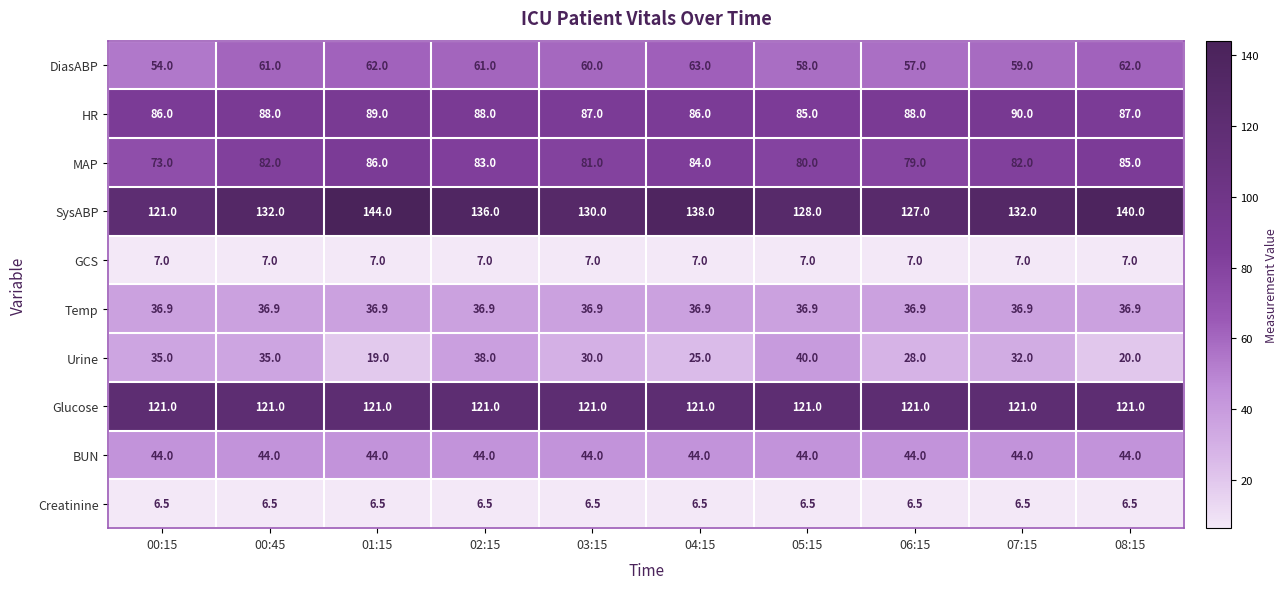

Read the HR value at 06:15.

88.0